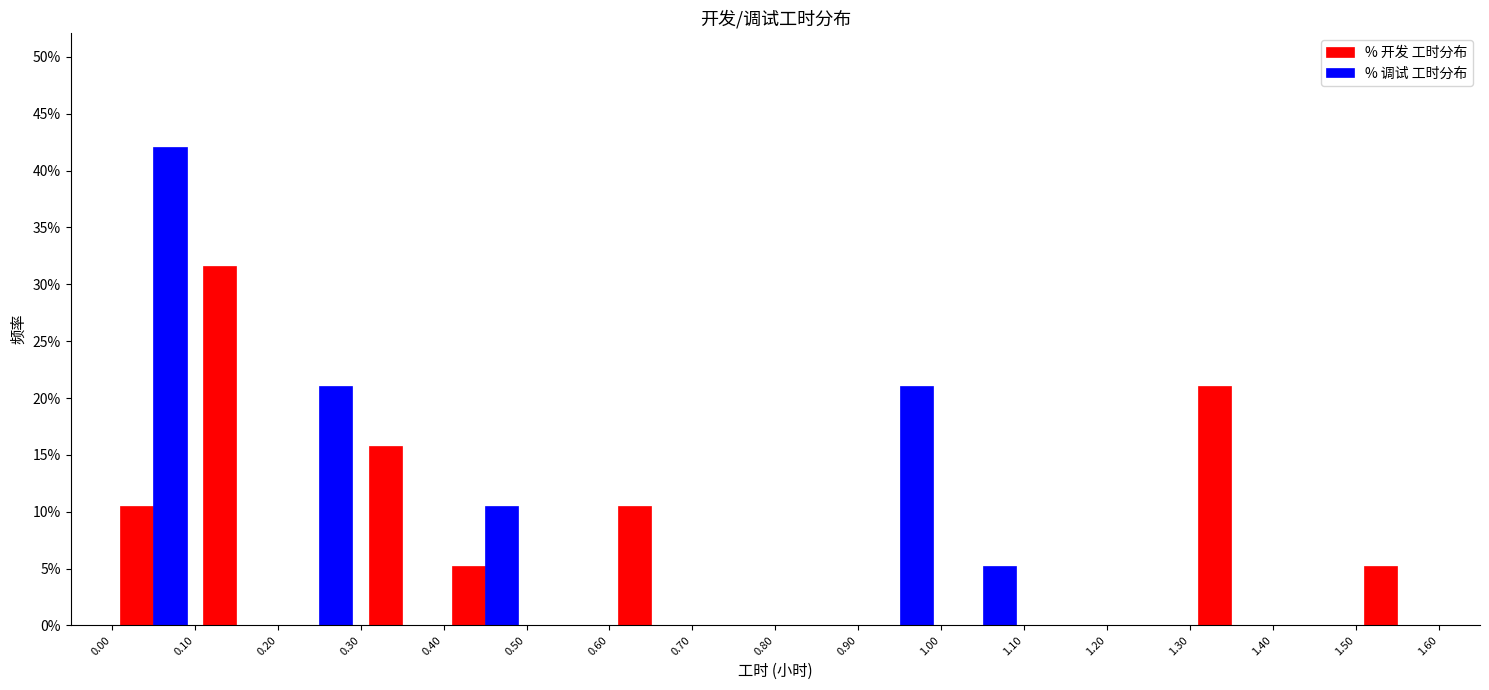

Reading left to right, list every range on the x-axis with the height of the bar of each series over it. The values are not printed on the chart, so give them approximately, as read against the axis.

0.00 to 0.10: % 开发 工时分布=10.5	% 调试 工时分布=42.0
0.10 to 0.20: % 开发 工时分布=31.5	% 调试 工时分布=0
0.20 to 0.30: % 开发 工时分布=0	% 调试 工时分布=21.0
0.30 to 0.40: % 开发 工时分布=16.0	% 调试 工时分布=0
0.40 to 0.50: % 开发 工时分布=5.5	% 调试 工时分布=10.5
0.50 to 0.60: % 开发 工时分布=0	% 调试 工时分布=0
0.60 to 0.70: % 开发 工时分布=10.5	% 调试 工时分布=0
0.70 to 0.80: % 开发 工时分布=0	% 调试 工时分布=0
0.80 to 0.90: % 开发 工时分布=0	% 调试 工时分布=0
0.90 to 1.00: % 开发 工时分布=0	% 调试 工时分布=21.0
1.00 to 1.10: % 开发 工时分布=0	% 调试 工时分布=5.5
1.10 to 1.20: % 开发 工时分布=0	% 调试 工时分布=0
1.20 to 1.30: % 开发 工时分布=0	% 调试 工时分布=0
1.30 to 1.40: % 开发 工时分布=21.0	% 调试 工时分布=0
1.40 to 1.50: % 开发 工时分布=0	% 调试 工时分布=0
1.50 to 1.60: % 开发 工时分布=5.5	% 调试 工时分布=0